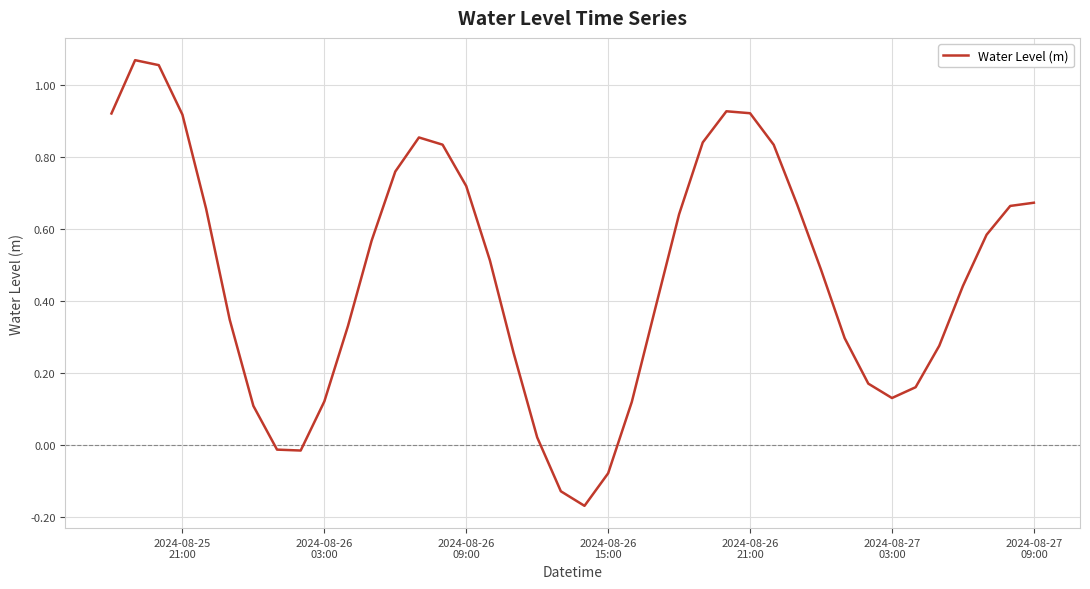

How many lines are shown in the chart?

1